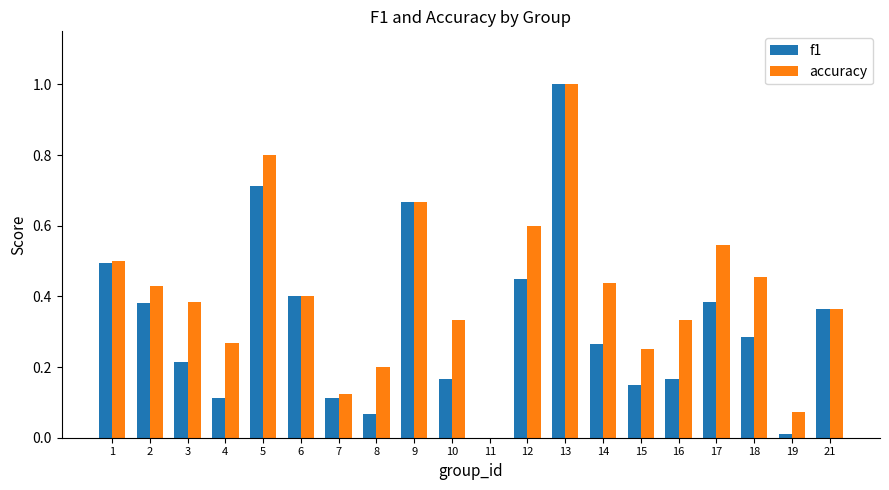

What is the sum of all accuracy values?

8.2